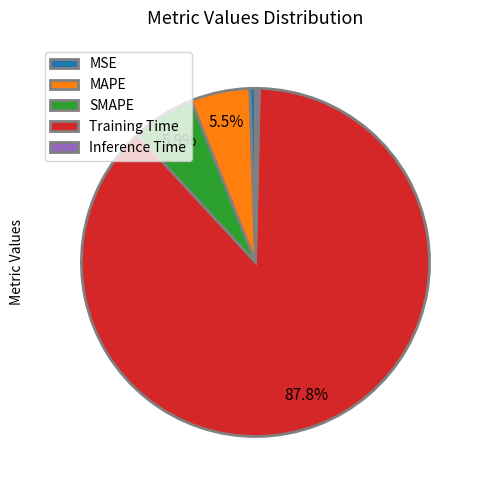

Which slice represents more than half of the pie?

Training Time